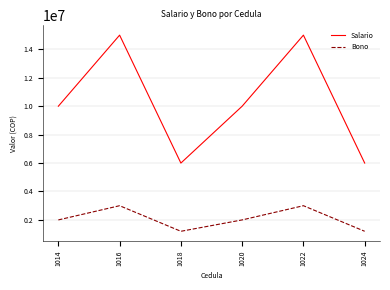

List the series in order of their overall mean, lowest first.

Bono, Salario